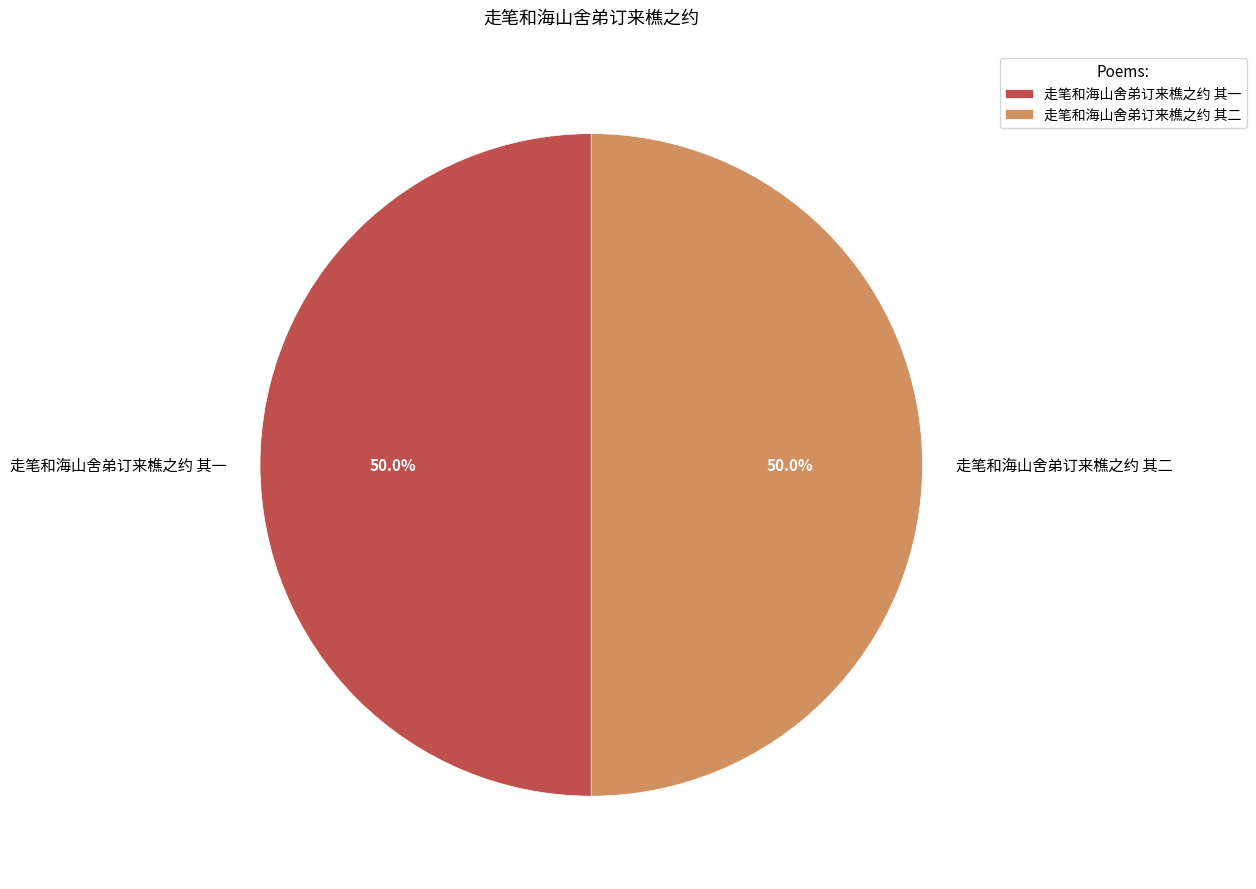

What is the ratio of the value at 走笔和海山舍弟订来樵之约 其一 to the value at 走笔和海山舍弟订来樵之约 其二?

1.0